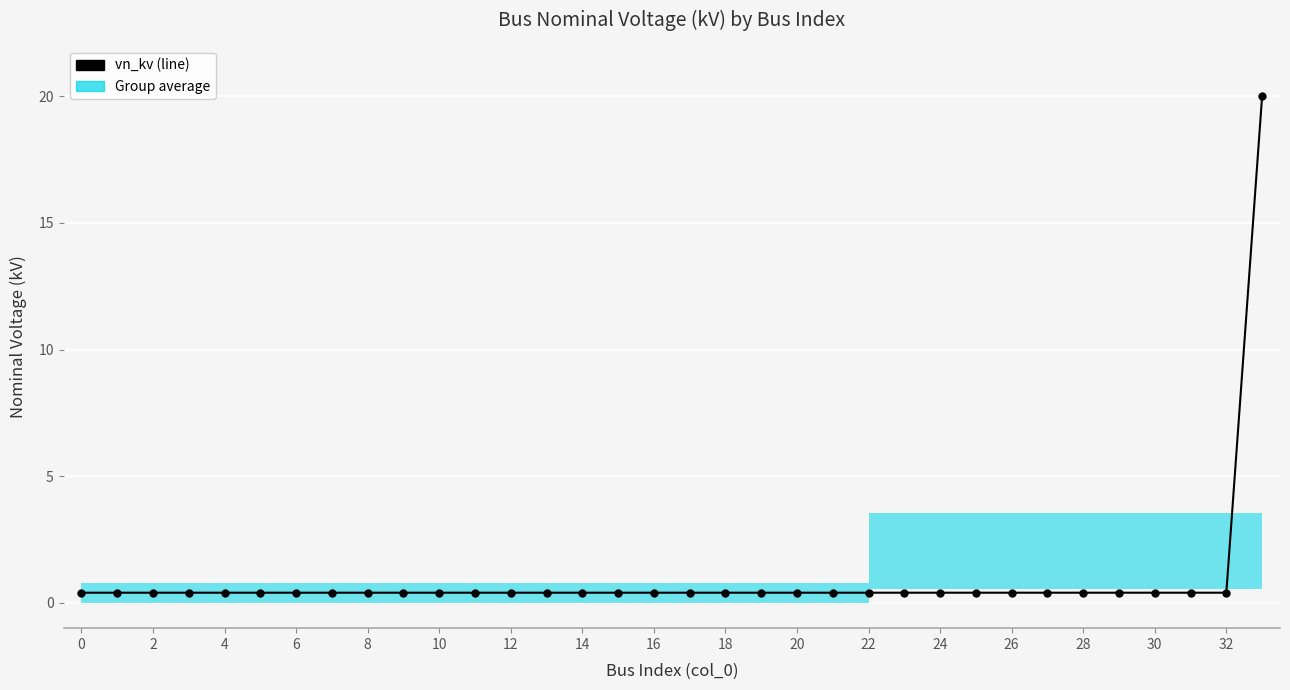

What is the sum of all values?

33.2